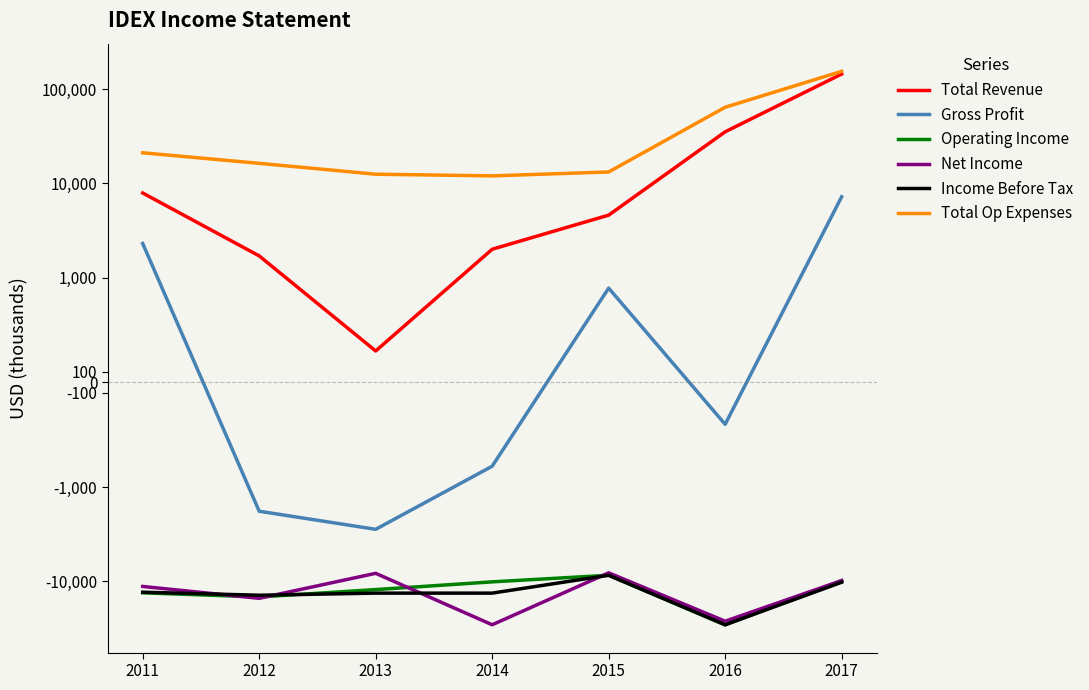

Where do Income Before Tax and Net Income first cross each other?

2011 and 2012